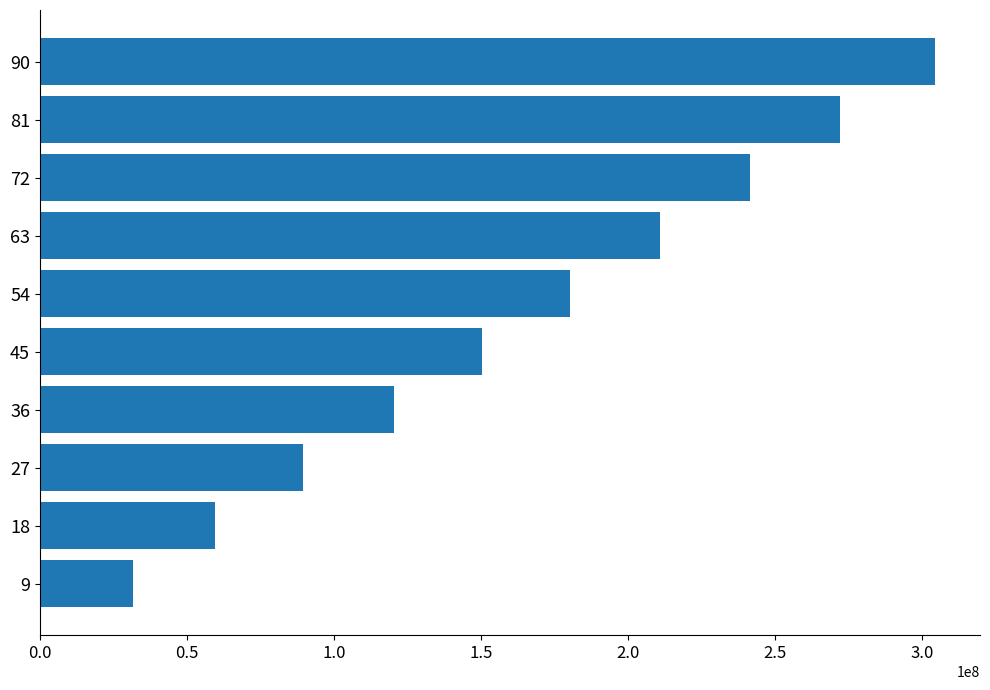

Where is the data nearest to the value 168198680?

54